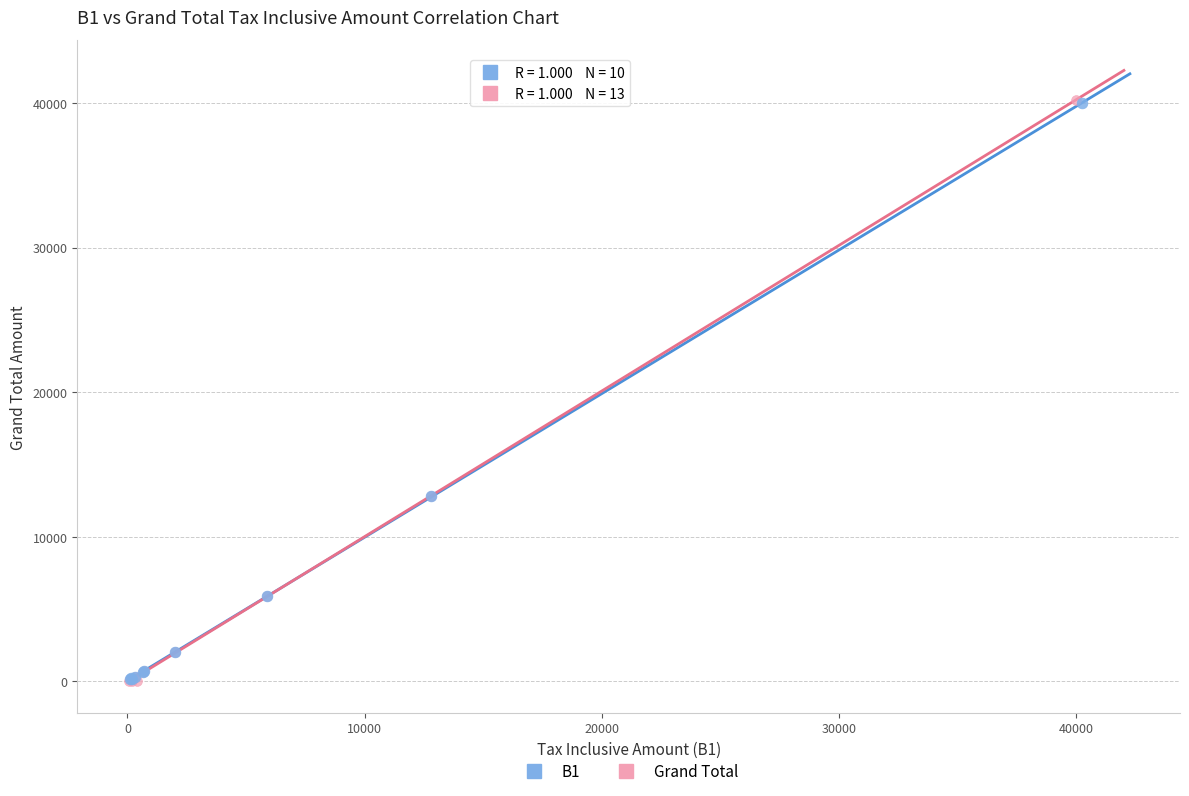

Which series has the largest Y range (max minus min)?

Grand Total